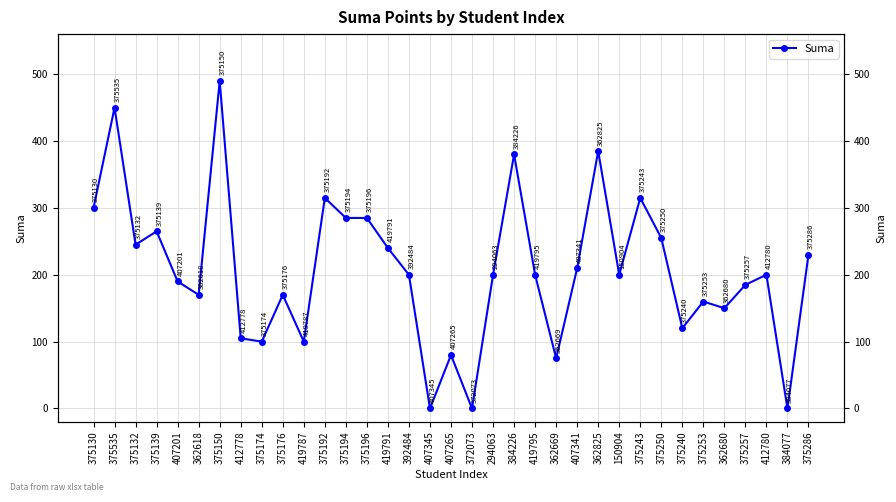

How many lines are shown in the chart?

1